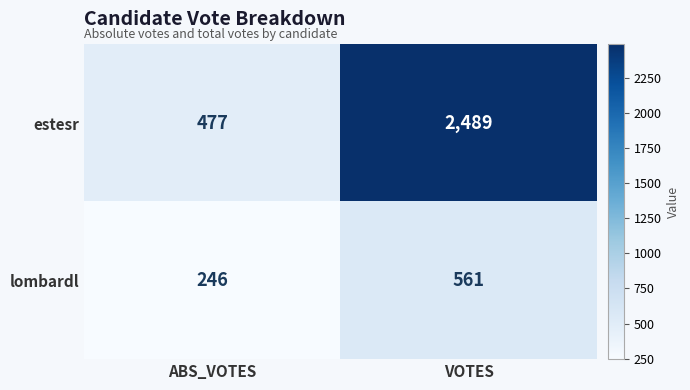

Reading left to right, what are all the values shown in this chart?

estesr: ABS_VOTES=477	VOTES=2489
lombardl: ABS_VOTES=246	VOTES=561